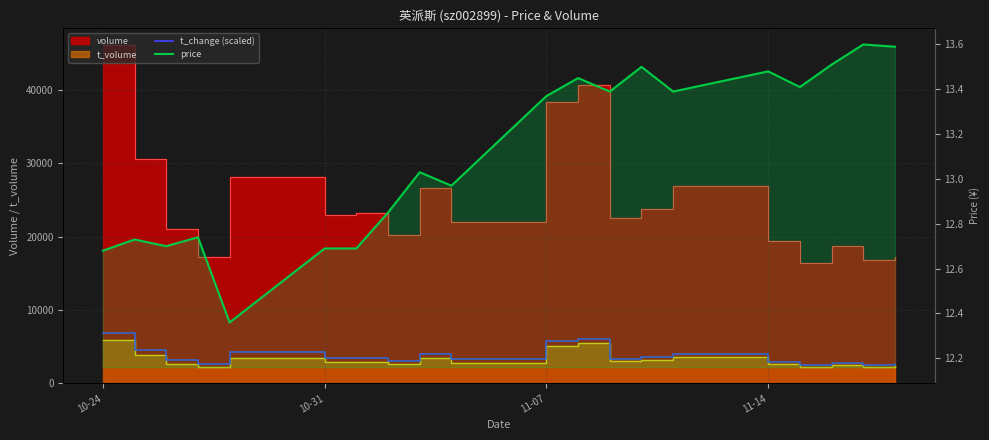

At which category is the sum across all series the highest?

10-24